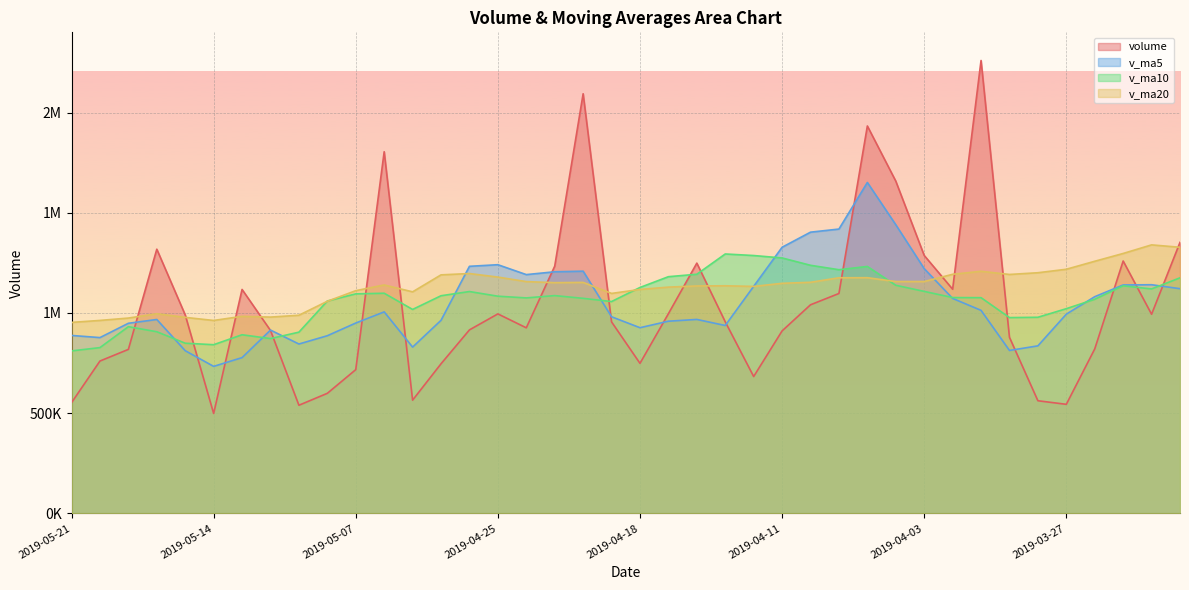

Where is the first local minimum for volume?

2019-05-14